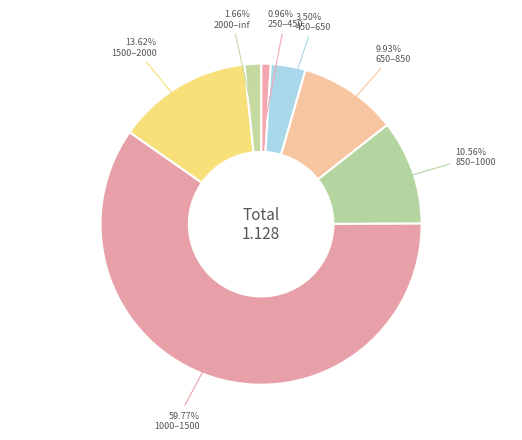

Which slice is the smallest?

250–450